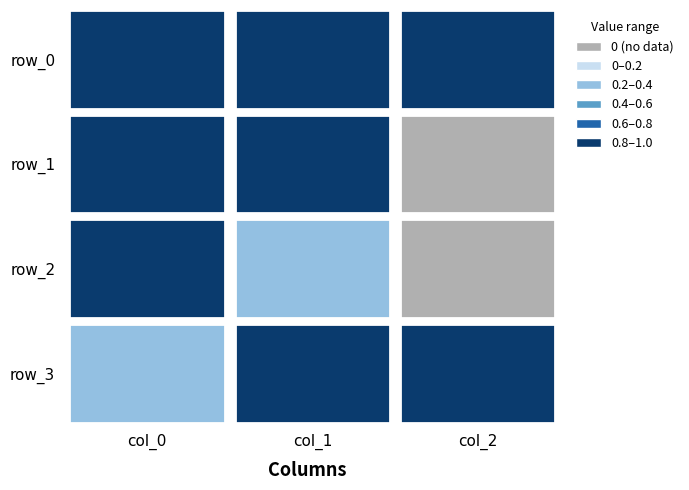

Count the number of data series in this chart.

4